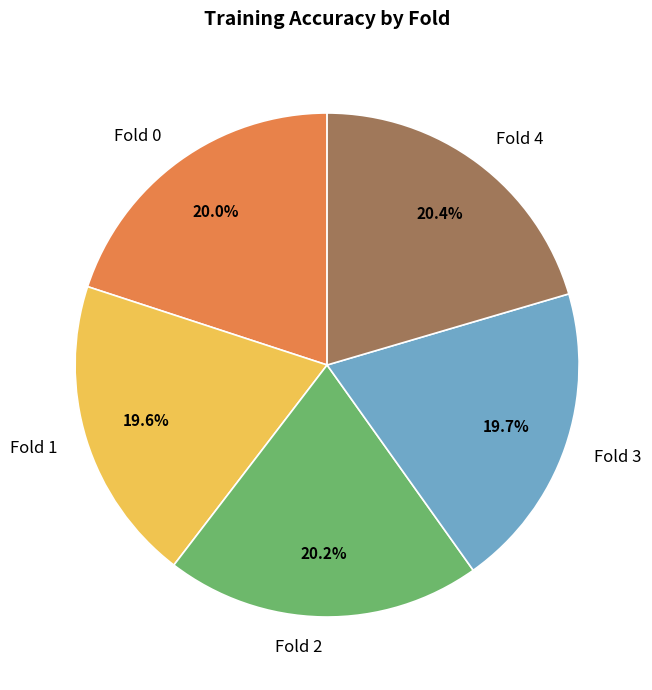

The Fold 4 slice represents 20% of the pie. True or false?

True